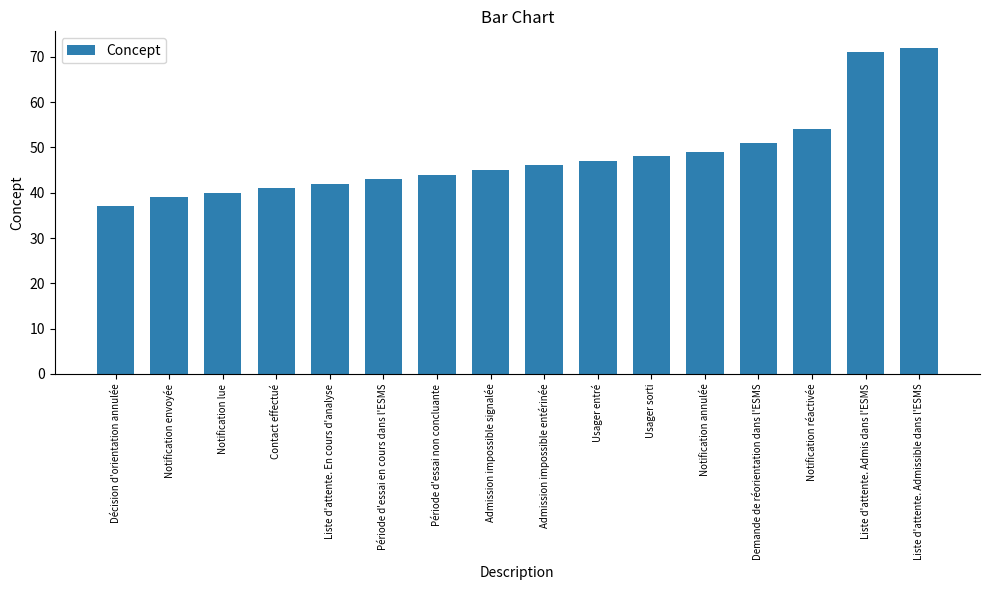

Reading left to right, transcribe all the data shown in this chart.

Décision d'orientation annulée=37	Notification envoyée=39	Notification lue=40	Contact effectué=41	Liste d'attente. En cours d'analyse=42	Période d'essai en cours dans l'ESMS=43	Période d'essai non concluante=44	Admission impossible signalée=45	Admission impossible entérinée=46	Usager entré=47	Usager sorti=48	Notification annulée=49	Demande de réorientation dans l'ESMS=51	Notification réactivée=54	Liste d'attente. Admis dans l'ESMS=71	Liste d'attente. Admissible dans l'ESMS=72